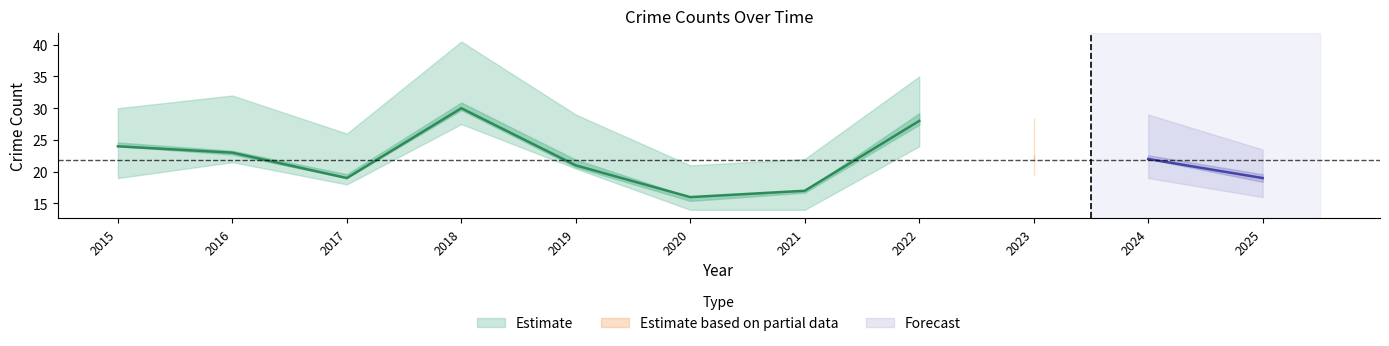

True or false: Theft has more than 1 interior local peaks.

True